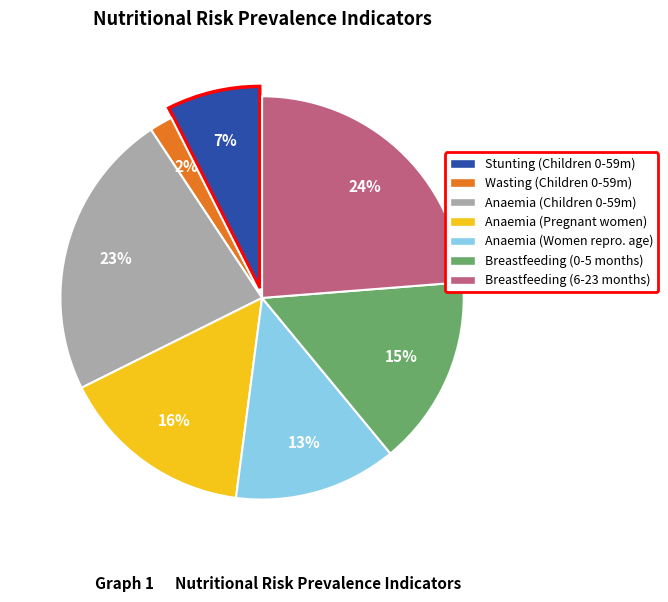

Between Breastfeeding (6-23 months) and Breastfeeding (0-5 months), which is larger?

Breastfeeding (6-23 months)